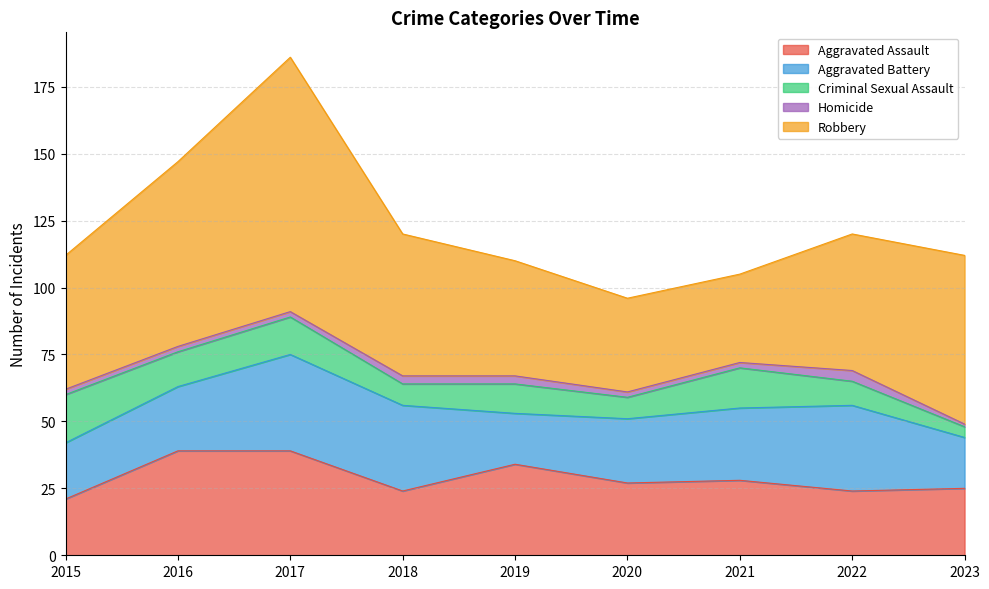

Rank the series at 2016 from highest to lowest value.

Robbery, Aggravated Assault, Aggravated Battery, Criminal Sexual Assault, Homicide